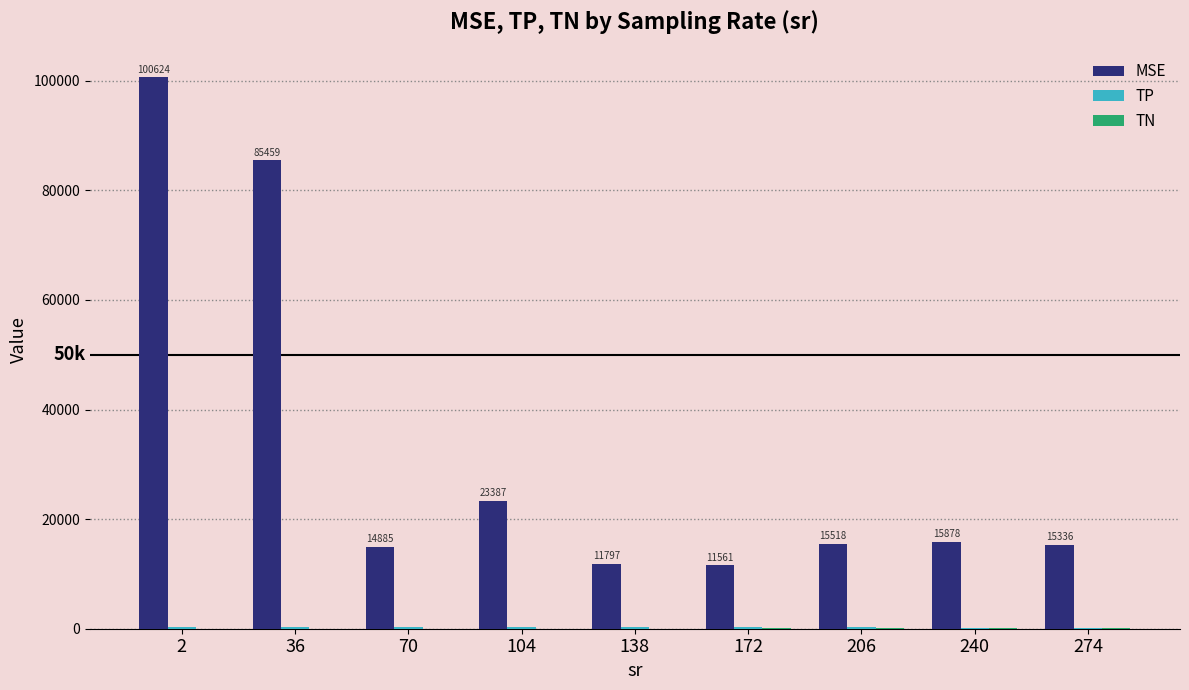

At which category is the sum across all series the highest?

2